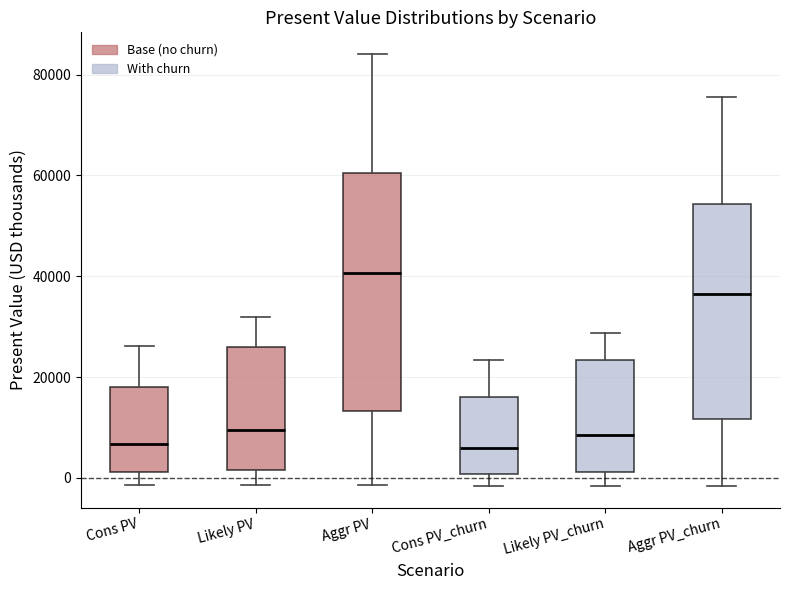

Which box has the highest median line?

Aggr PV